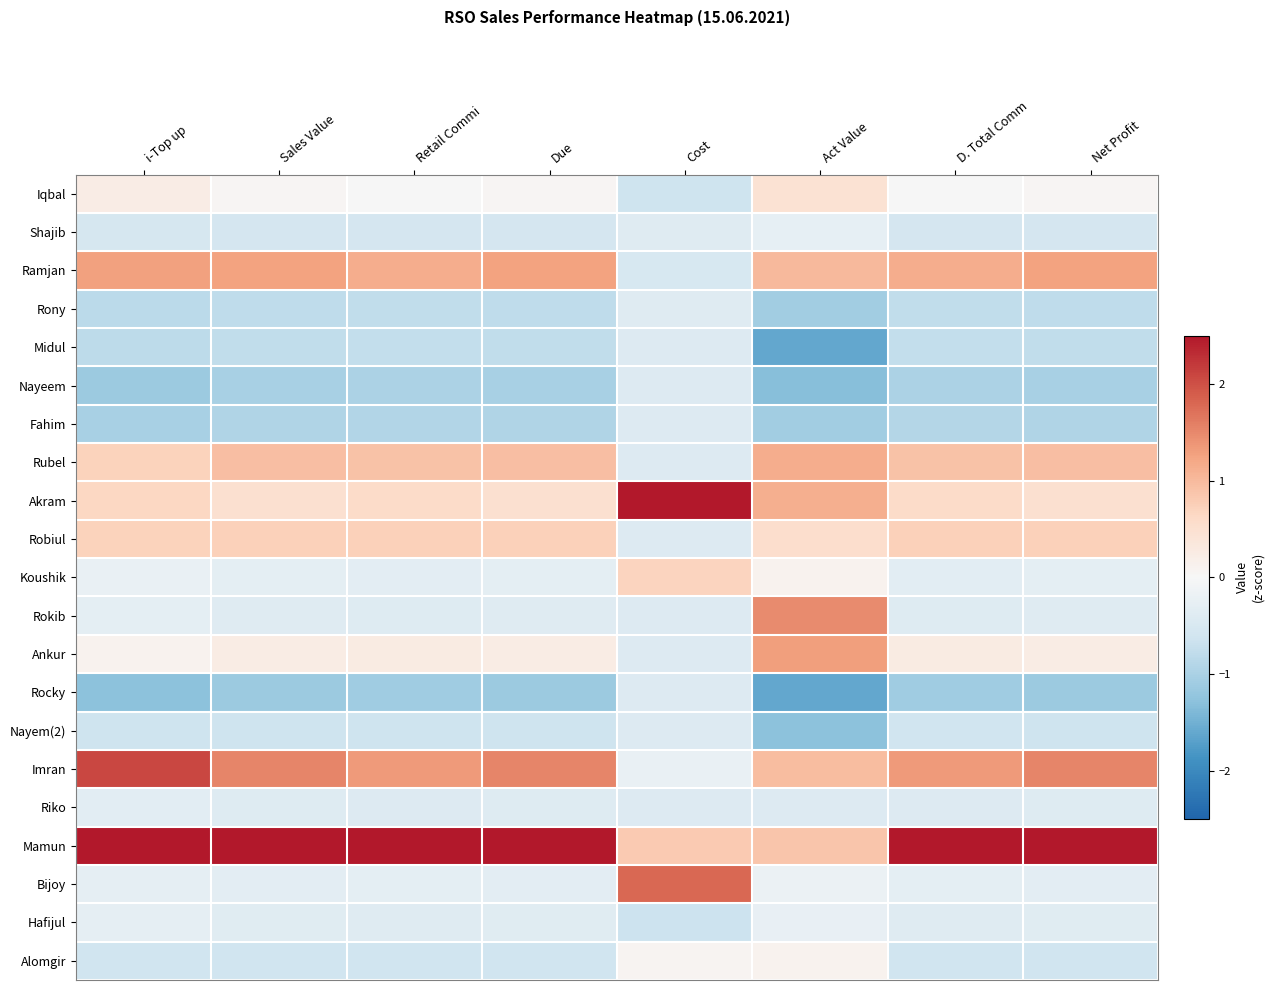

Which category has the lowest value across all series?

Act Value